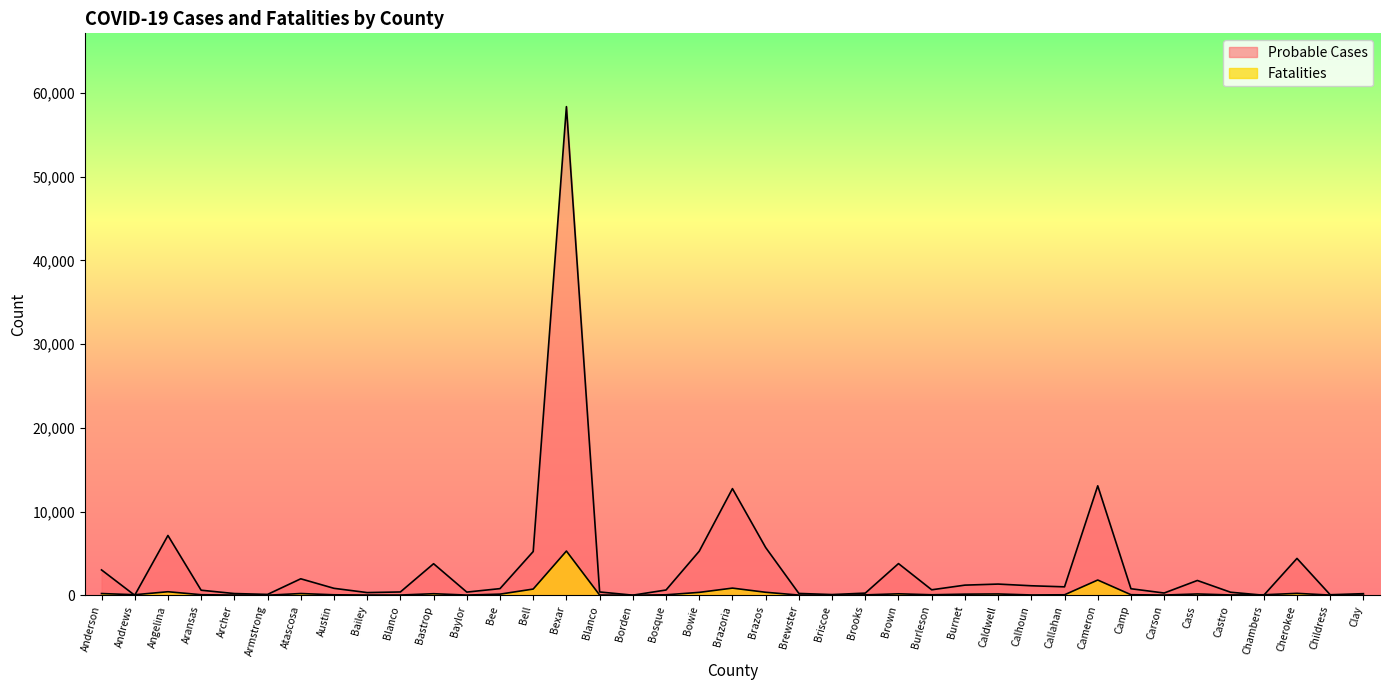

At Bee, list the series in order from largest to smallest.

Probable Cases, Fatalities